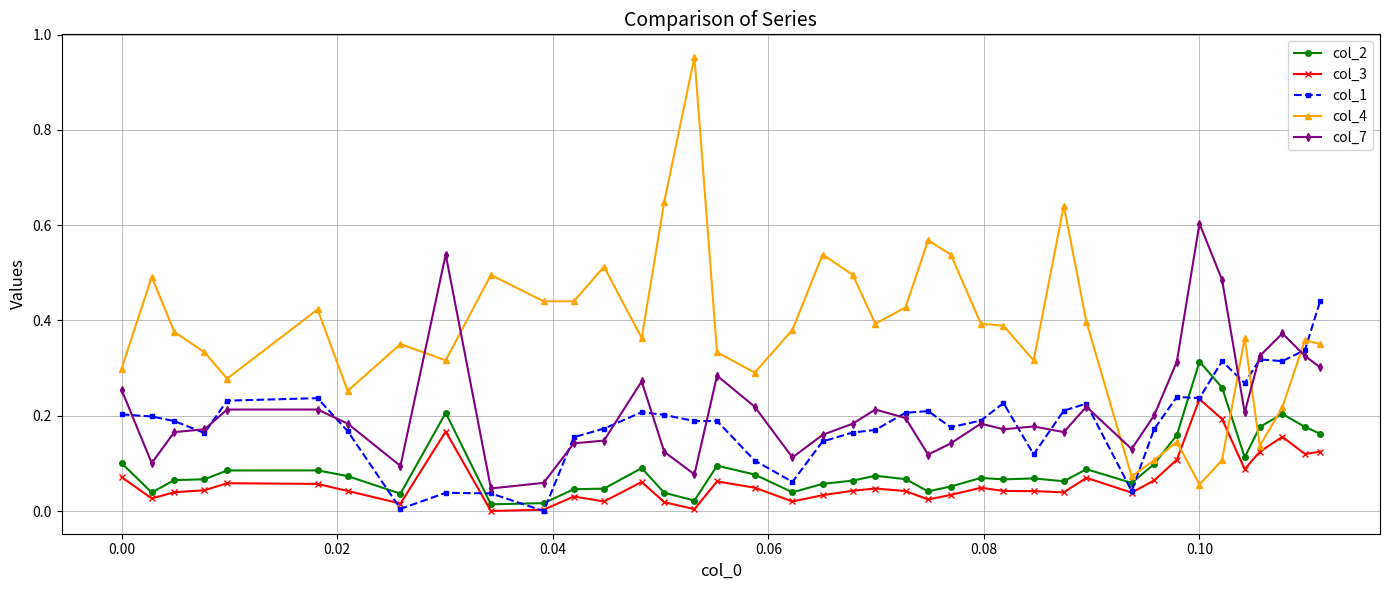

Which series has the largest total across all categories?

col_4